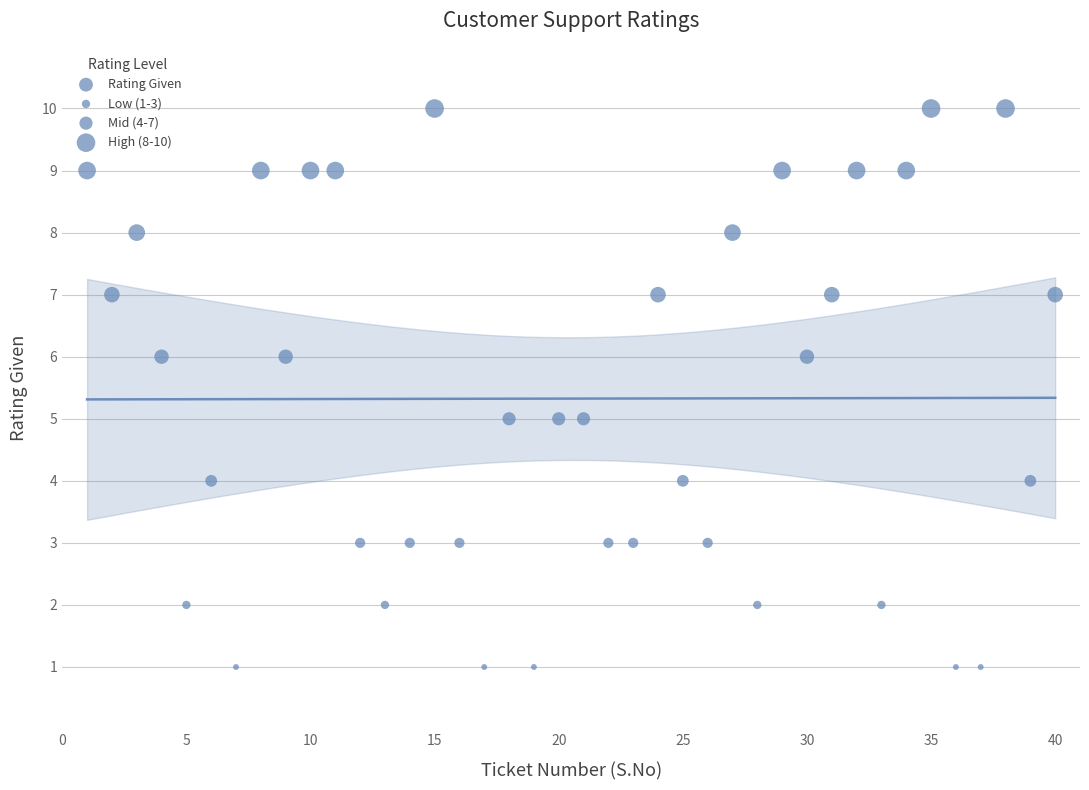

What is the range of Y values (max minus min)?

9